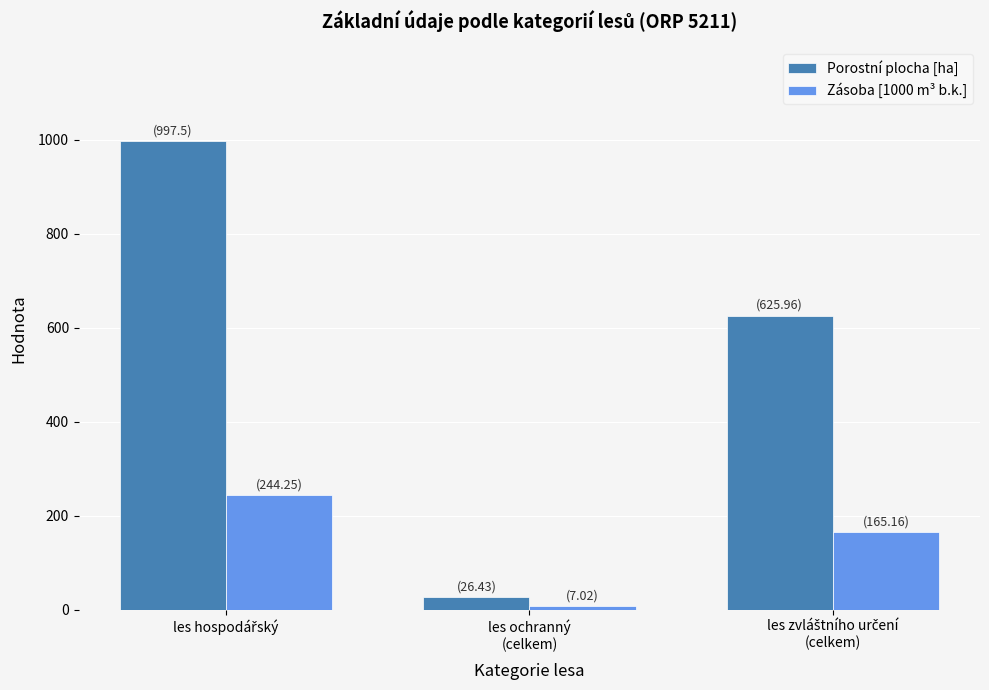

Which series has the widest spread of values?

Porostní plocha [ha]